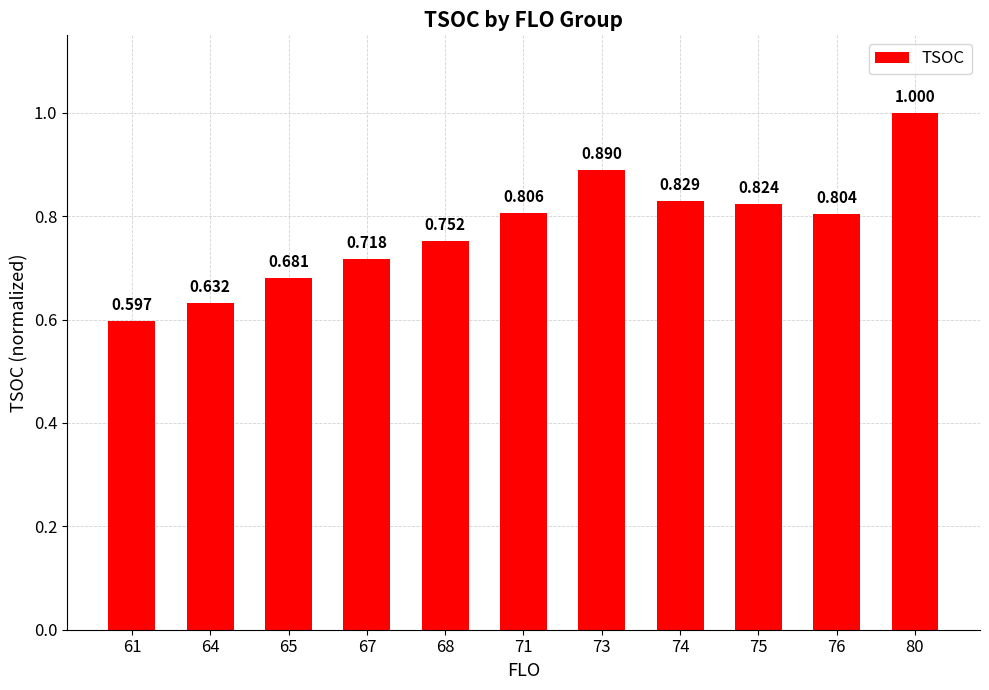

Between 67 and 75, which is larger?

75